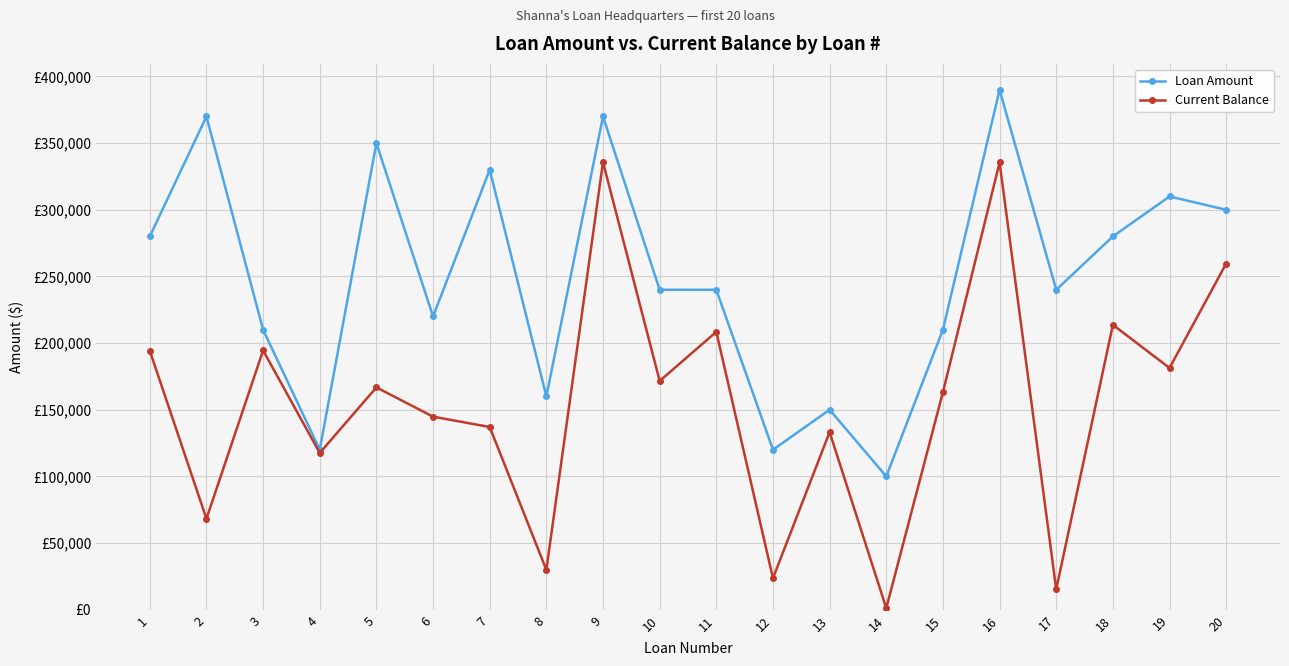

Is it true that Loan Amount equals 370000.0 at 9?

True